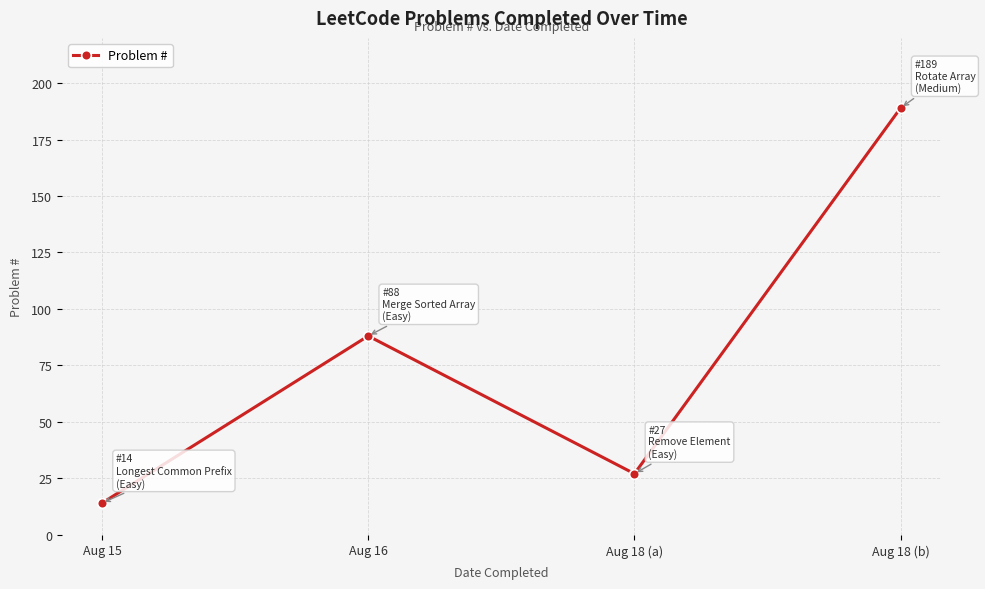

What is the difference between the values at Aug 15 and Aug 18 (a)?

13